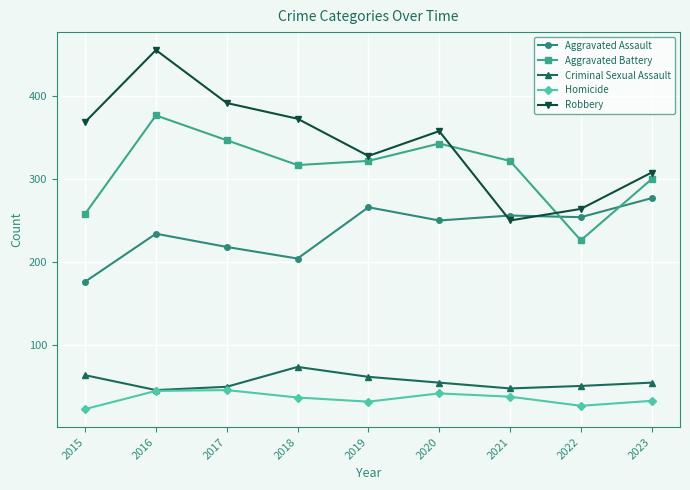

What is the maximum value for Homicide?

45